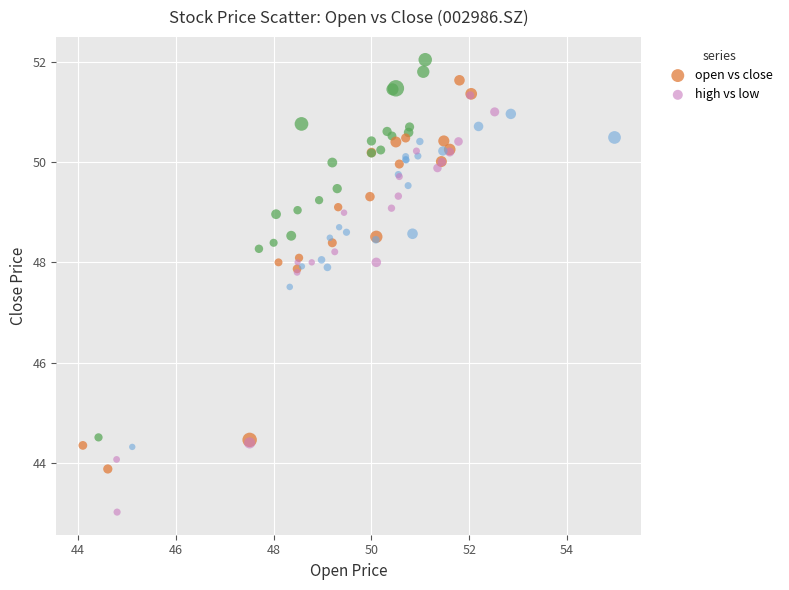

Which series contains the highest Y value?

open vs close